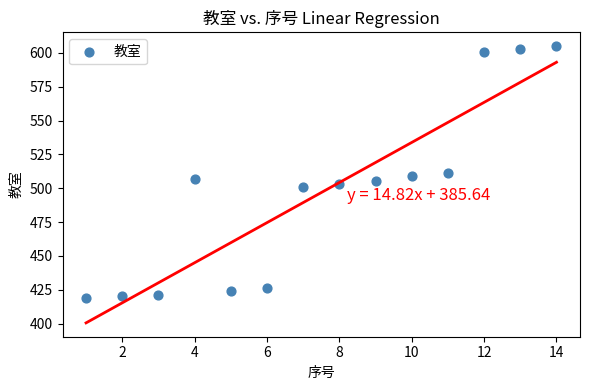

What is the range of X values (max minus min)?

13